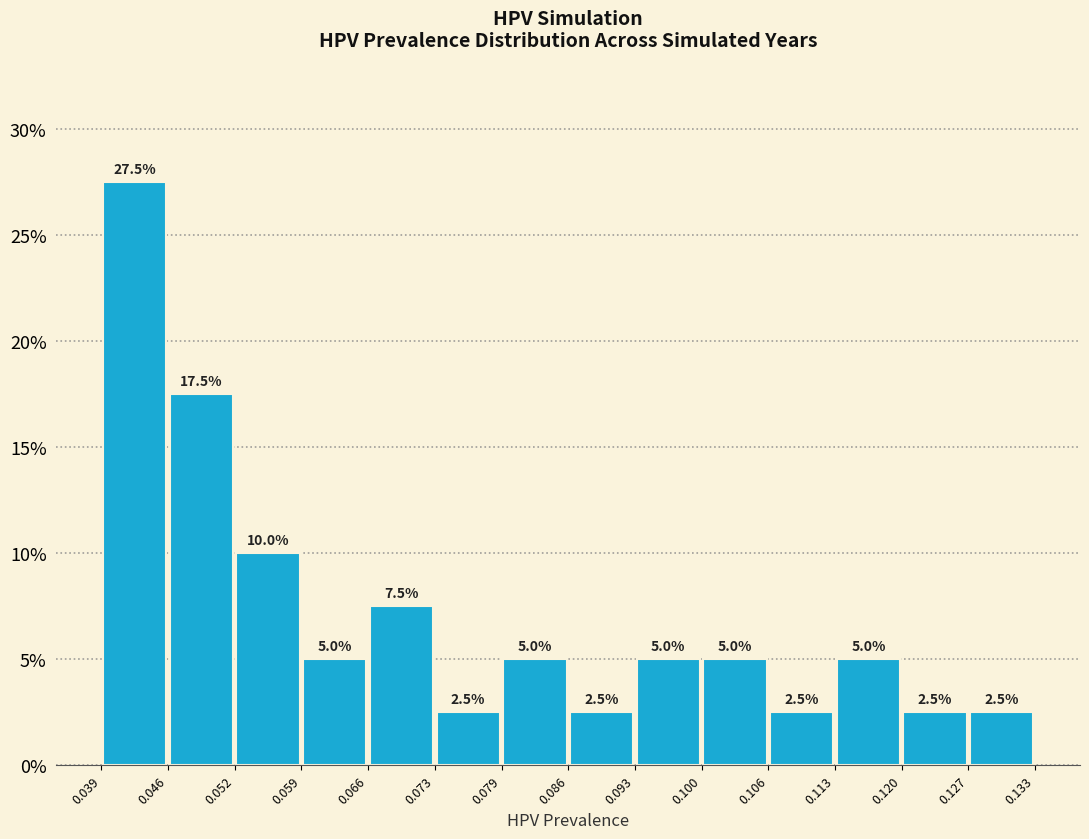

Reading left to right, list every bar in this chart as the range it spans on the x-axis followed by its height.

0.039 to 0.046: 27.5
0.046 to 0.052: 17.5
0.052 to 0.059: 10.0
0.059 to 0.066: 5.0
0.066 to 0.073: 7.5
0.073 to 0.079: 2.5
0.079 to 0.086: 5.0
0.086 to 0.093: 2.5
0.093 to 0.100: 5.0
0.100 to 0.106: 5.0
0.106 to 0.113: 2.5
0.113 to 0.120: 5.0
0.120 to 0.127: 2.5
0.127 to 0.133: 2.5